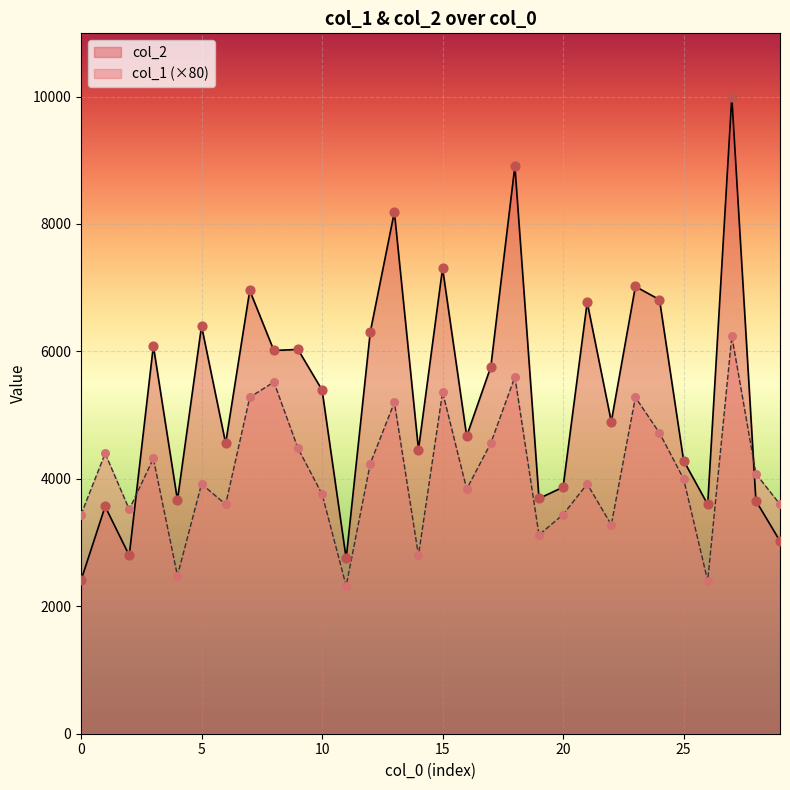

At how many categories does at least one series exceed 5051?

15